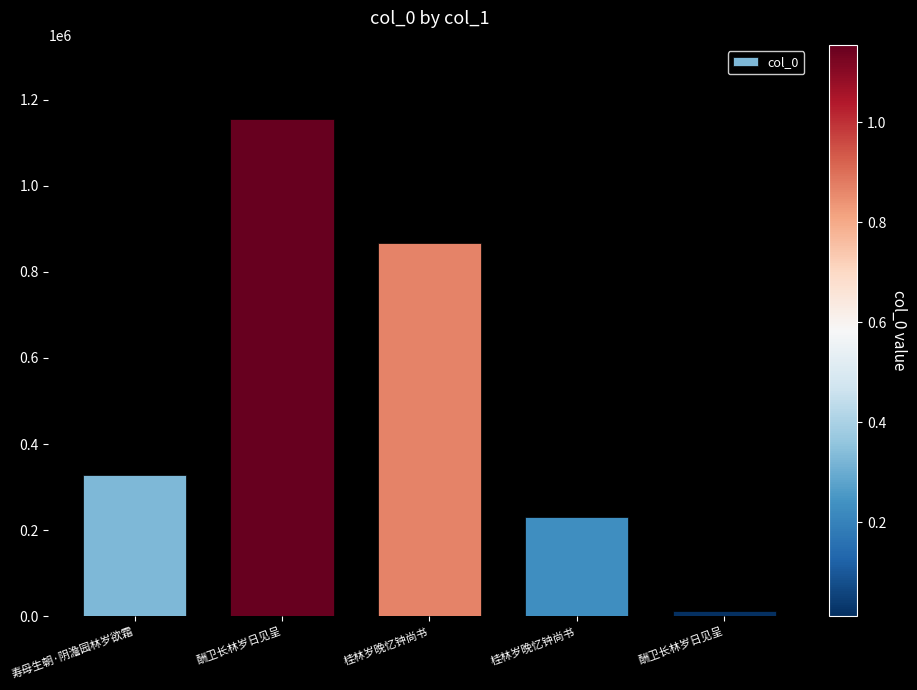

What is the difference between the maximum and minimum values?

1142582